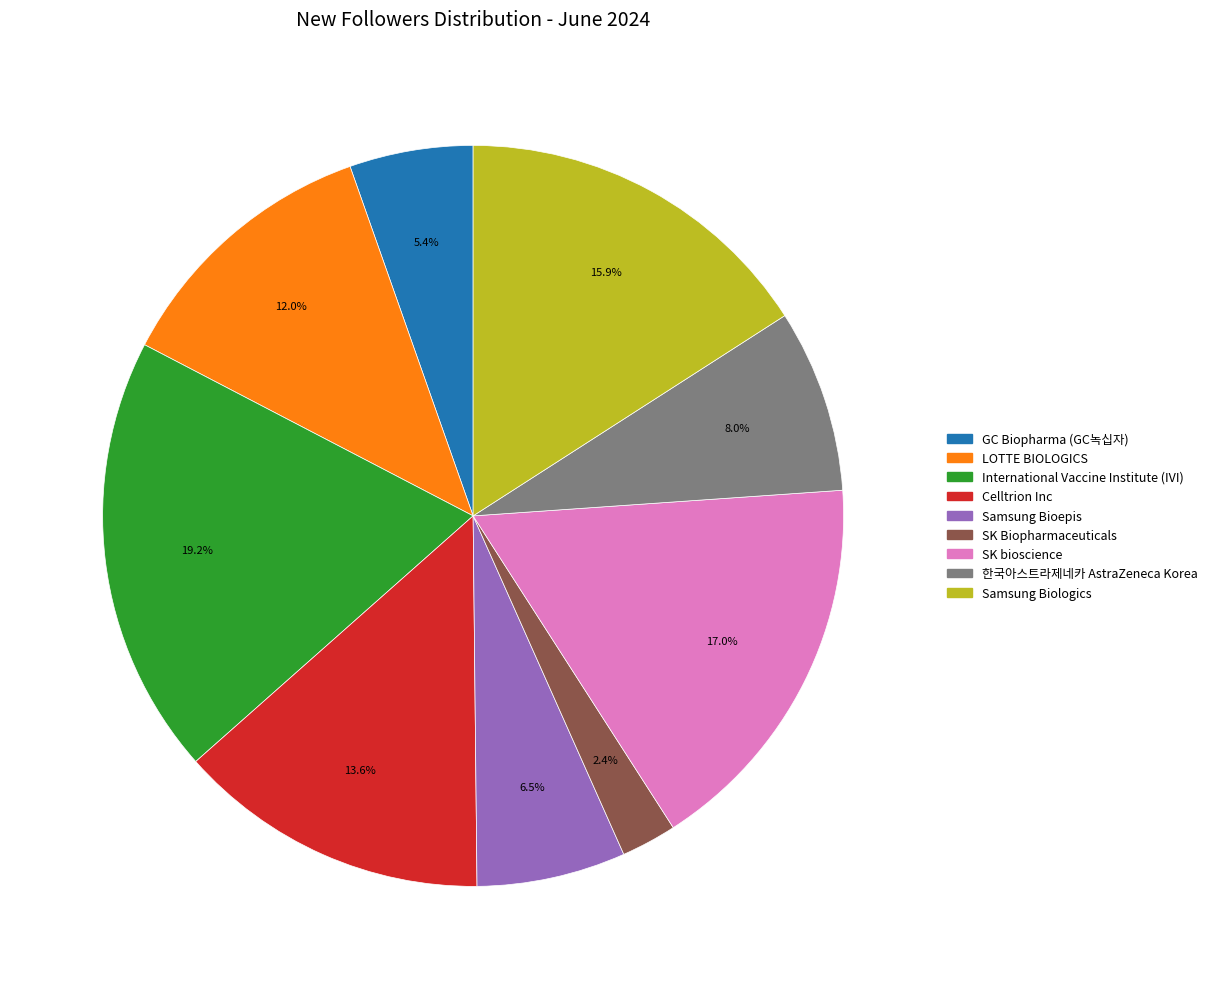

Rank the categories by value from highest to lowest.

International Vaccine Institute (IVI), SK bioscience, Samsung Biologics, Celltrion Inc, LOTTE BIOLOGICS, 한국아스트라제네카 AstraZeneca Korea, Samsung Bioepis, GC Biopharma (GC녹십자), SK Biopharmaceuticals